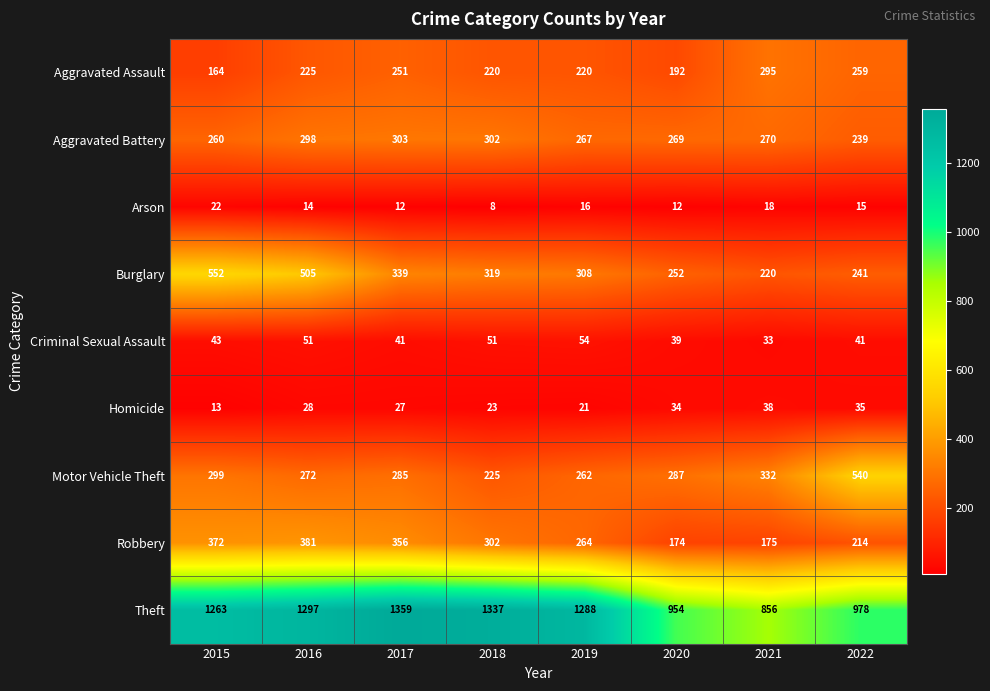

At which category is the sum across all series the highest?

2016